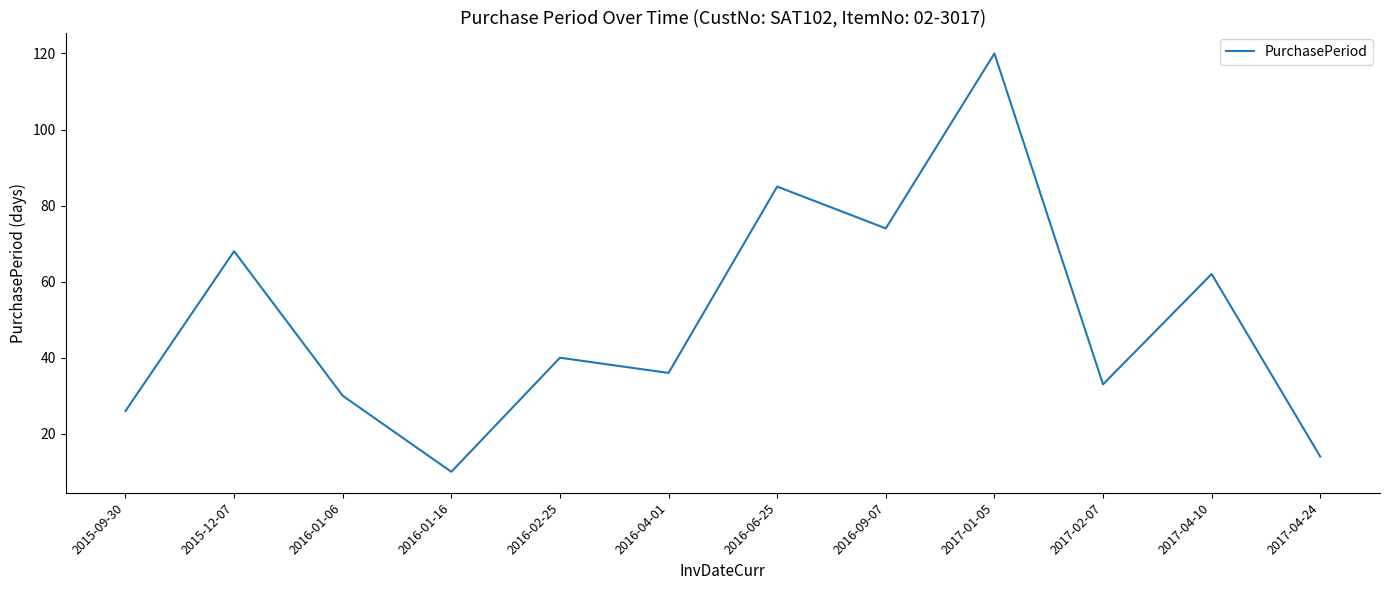

Approximately how many times larger is the value at 2016-01-16 compared to 2015-09-30?

0.4